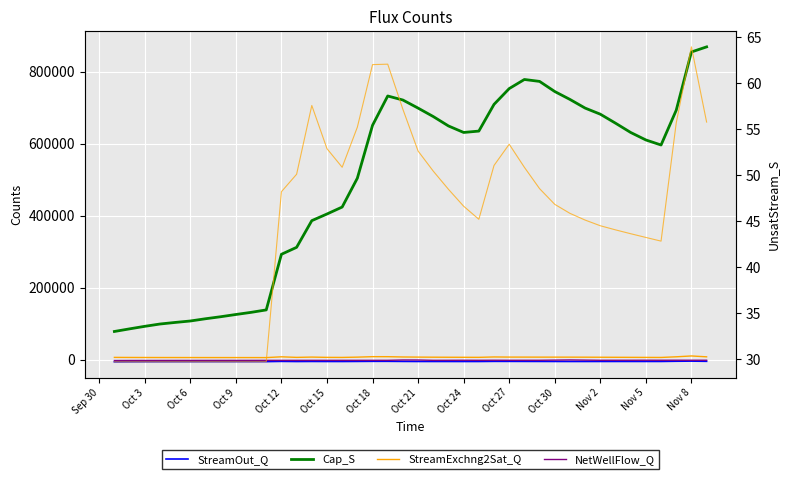

The value of StreamOut_Q (2nd) at 22 is 9666.5. True or false?

False